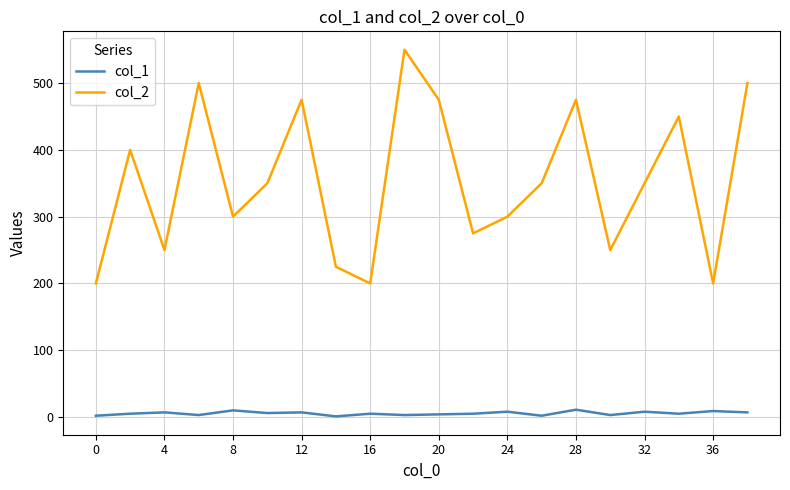

Which series has the largest total across all categories?

col_2